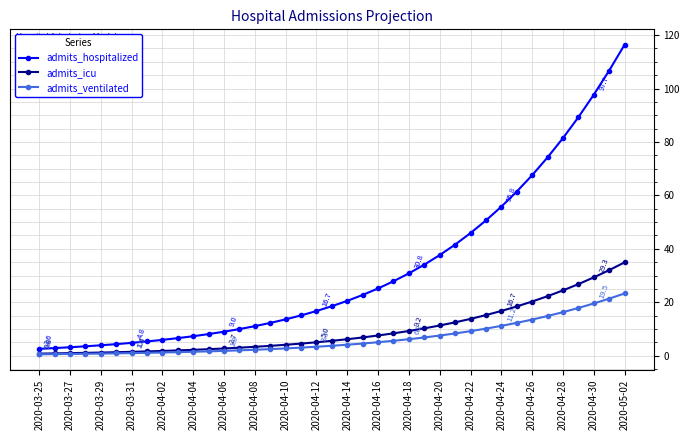

What is the greatest value displayed?

116.4